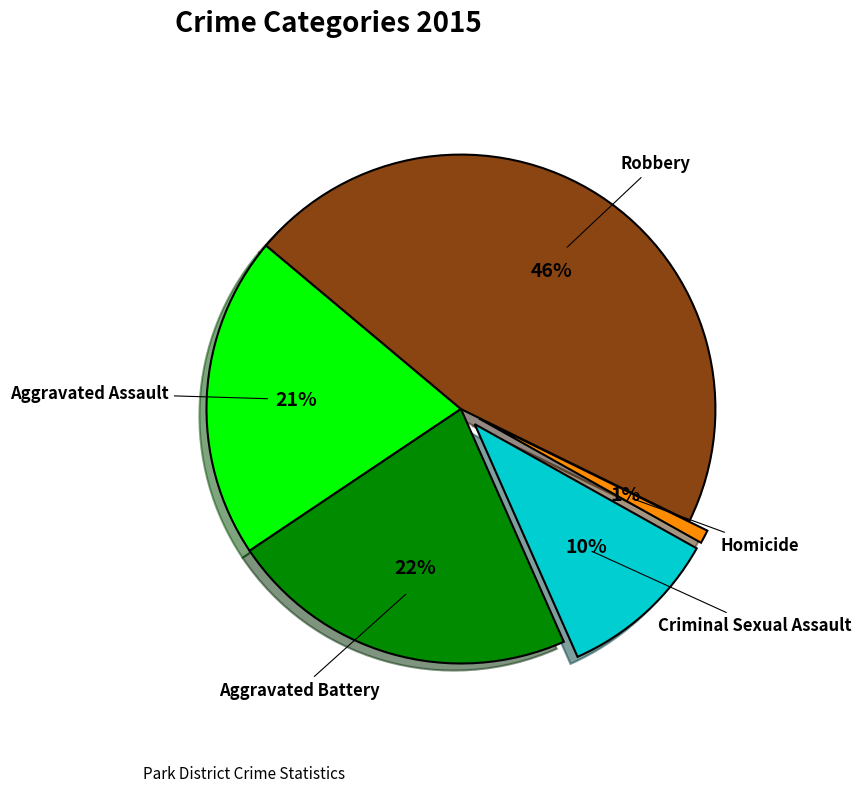

What percentage is the Homicide slice, to the nearest percent?

1%